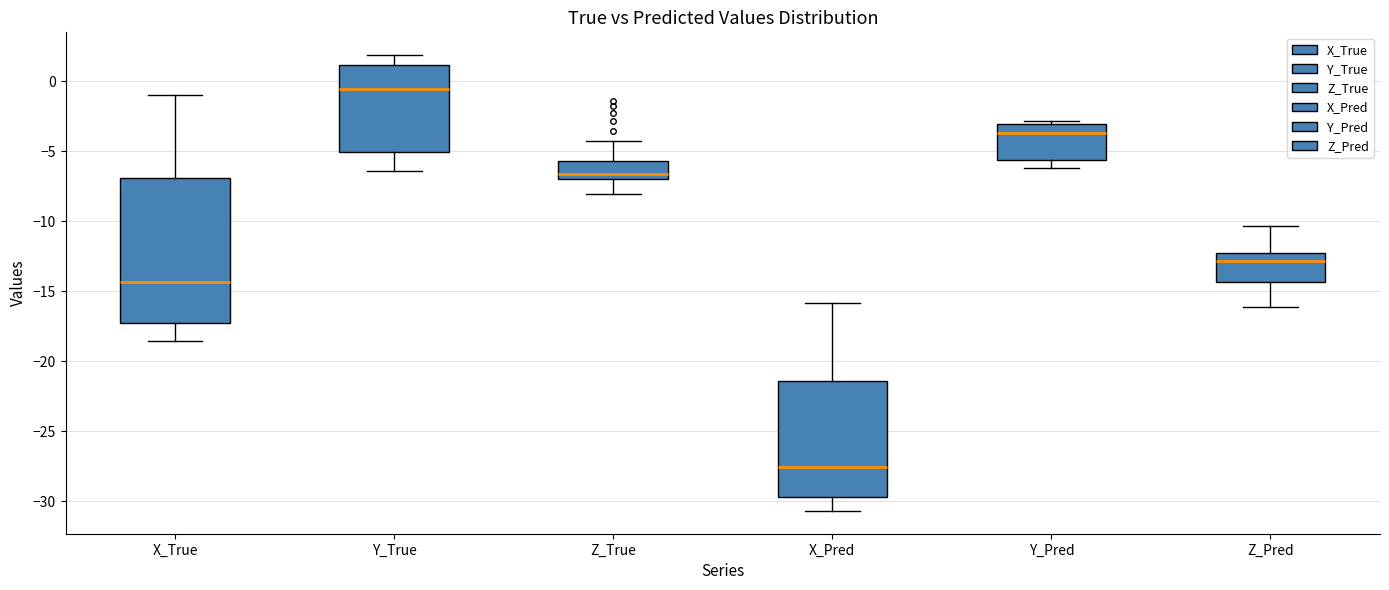

Reading left to right, transcribe this box plot: for each box, give where its median line is, the range the box spans, and where its two whiskers end, as read against the y-axis. The values are not printed on the chart, so give them approximately, as read against the axis.

X_True: median -14.5, box -17.5 to -7.0, whiskers -18.5 to -1.0
Y_True: median -0.5, box -5.0 to 1.0, whiskers -6.5 to 2.0
Z_True: median -6.5, box -7.0 to -5.5, whiskers -8.0 to -4.0
X_Pred: median -27.5, box -29.5 to -21.5, whiskers -30.5 to -16.0
Y_Pred: median -3.5, box -5.5 to -3.0, whiskers -6.0 to -3.0 (just above the box's upper edge)
Z_Pred: median -13.0, box -14.5 to -12.0, whiskers -16.0 to -10.5